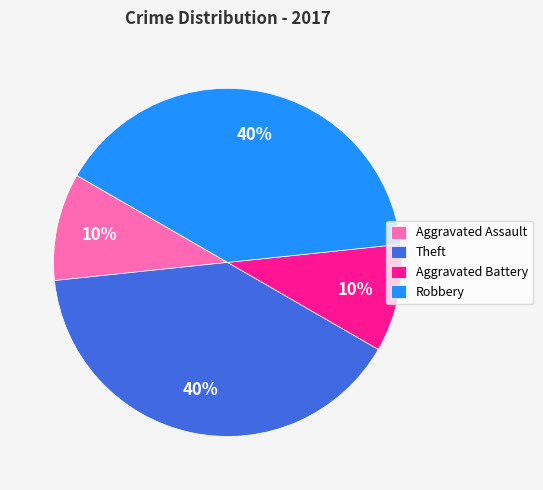

Count the number of slices in the pie.

4